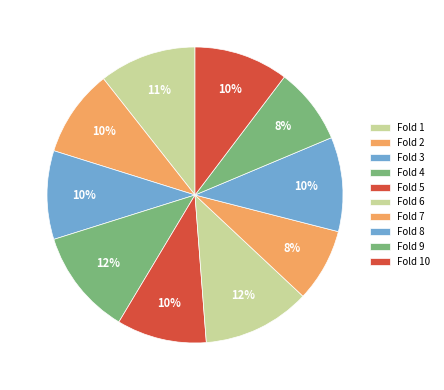

To the nearest percent, what percentage of the pie is Fold 5?

10%